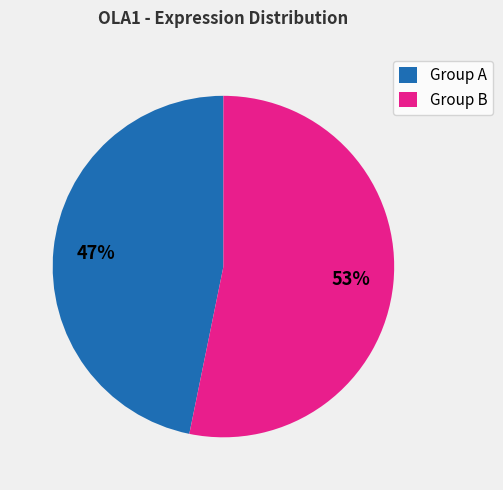

Rank the categories by value from highest to lowest.

Group B, Group A